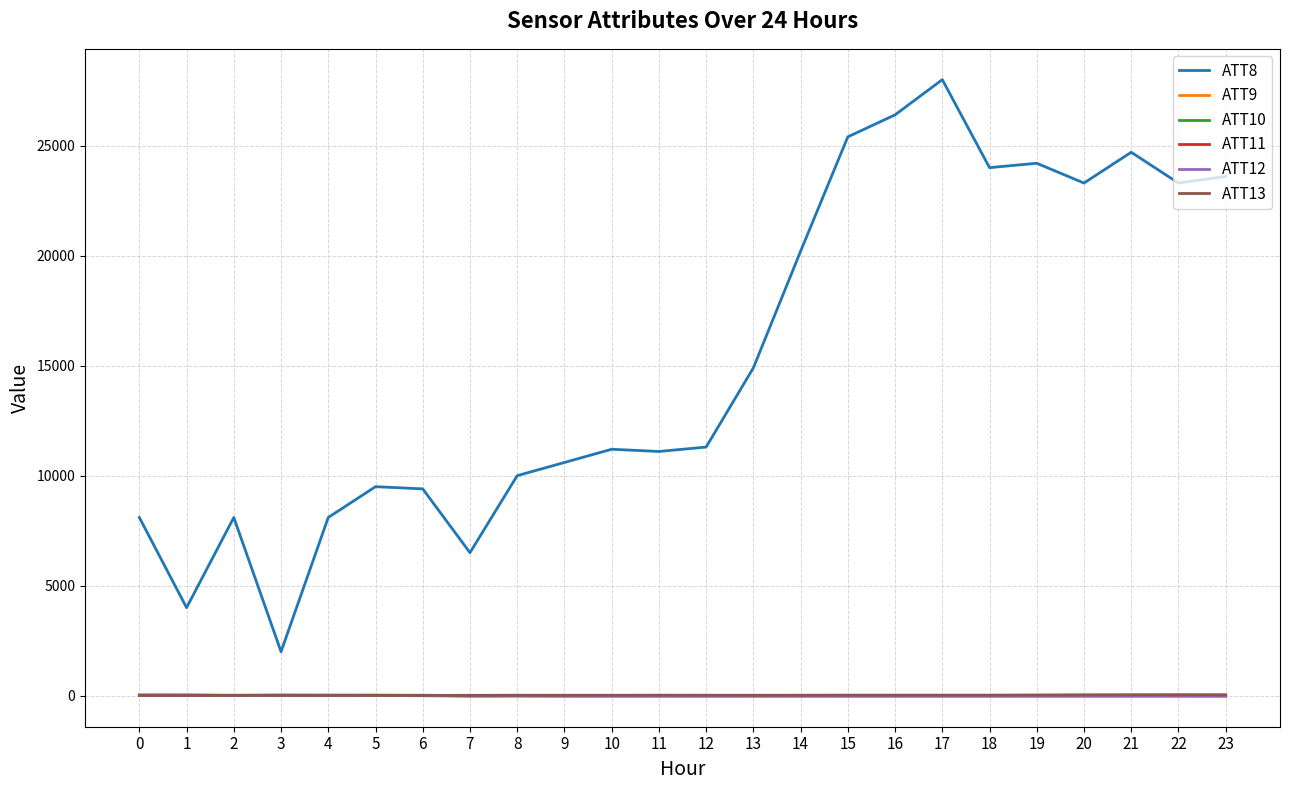

Which series has the largest total across all categories?

ATT8